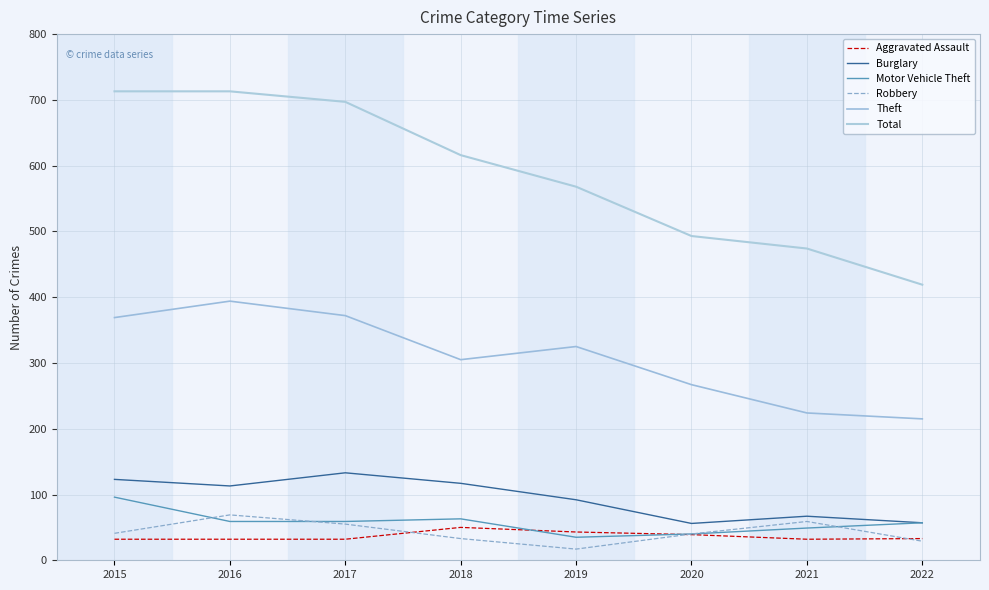

At which label does Robbery reach its peak?

2016